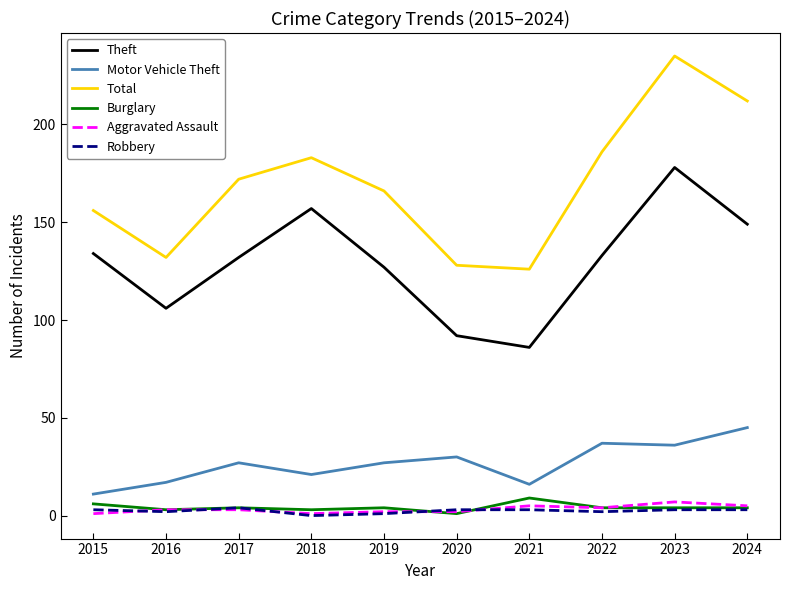

Does the chart have visible grid lines?

No